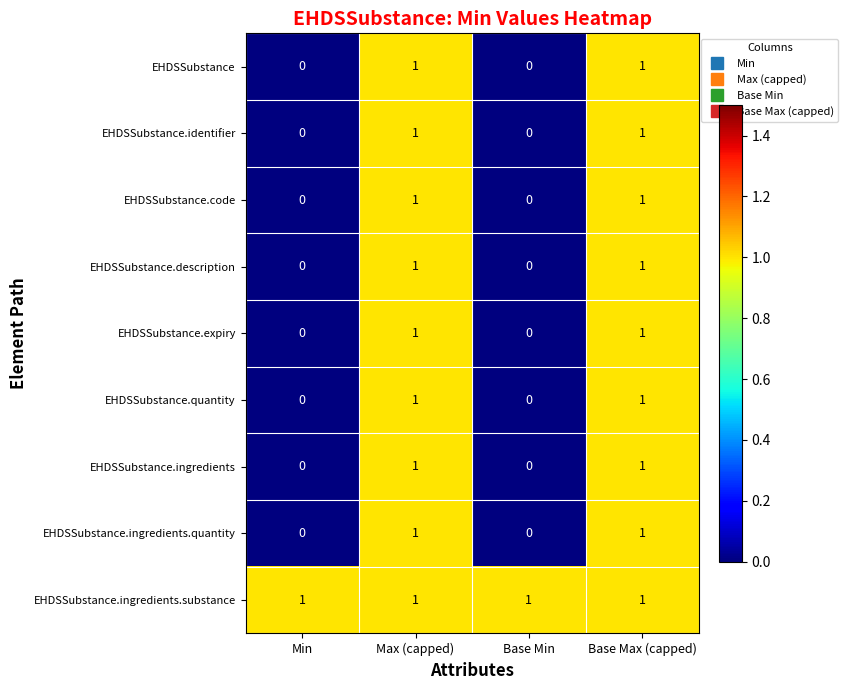

At how many categories does at least one series exceed 0?

4